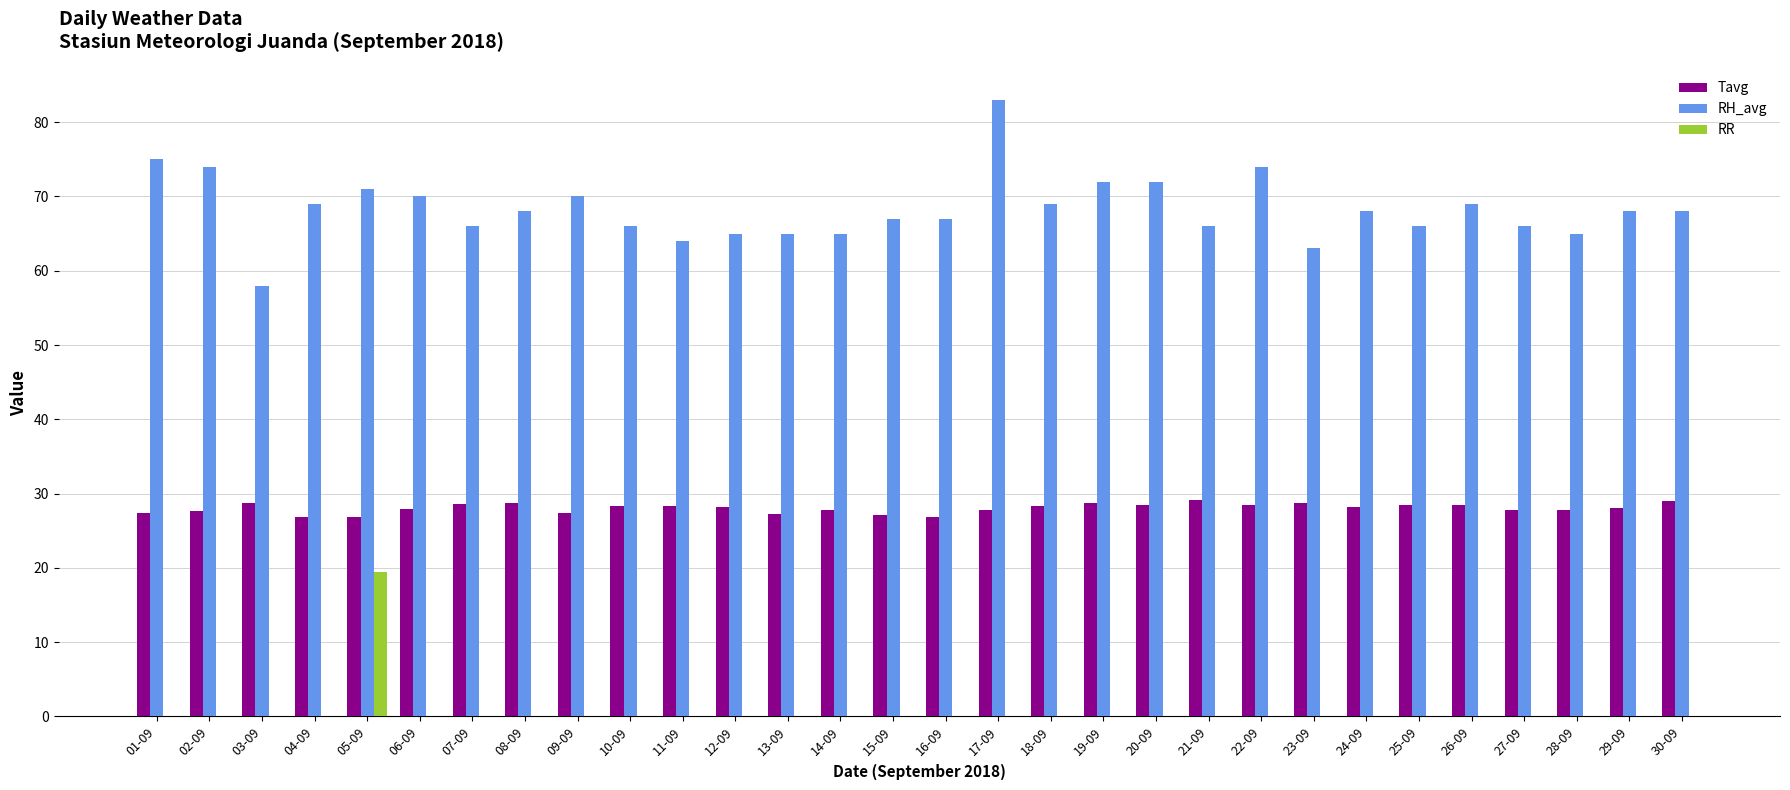

What is the maximum value for Tavg?

29.2